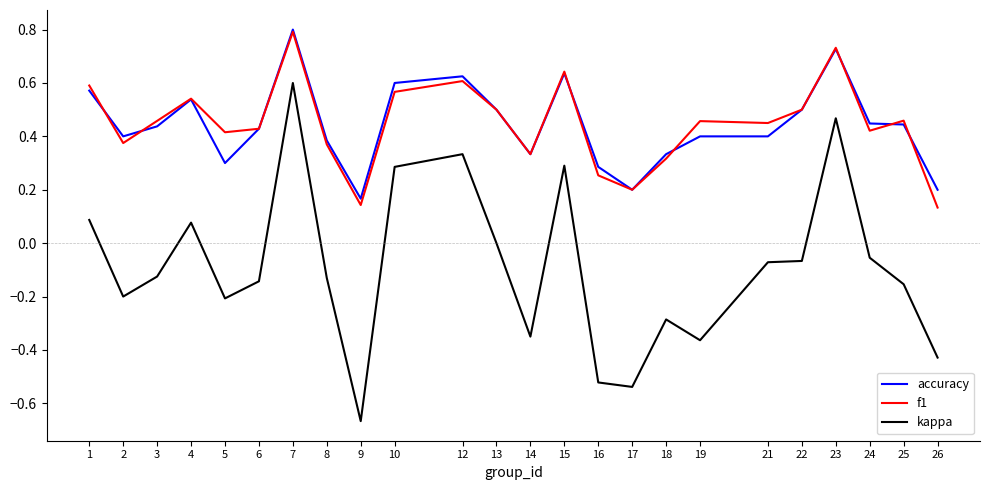

Is the value of accuracy at 4 greater than the value of kappa at 14?

Yes